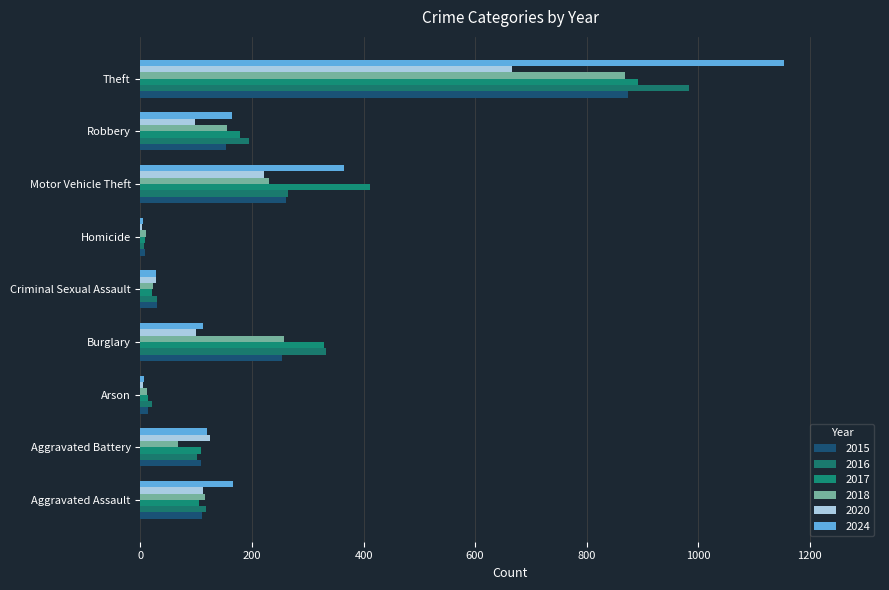

Is the value of 2018 at Burglary greater than the value of 2020 at Burglary?

Yes